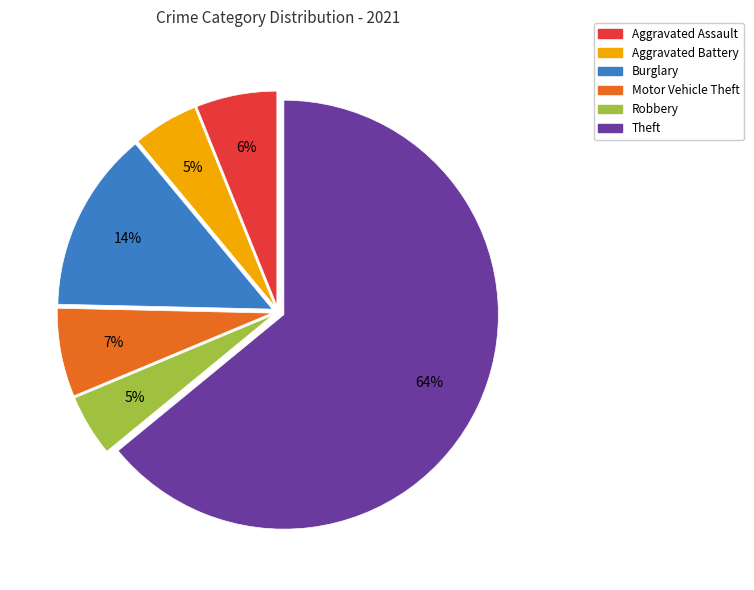

Which slice is the largest?

Theft